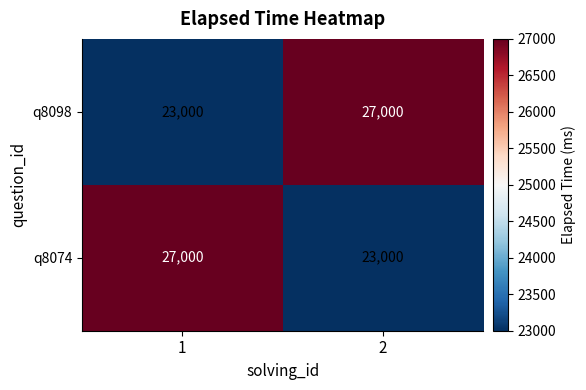

What is the difference between the highest and lowest values at 2?

4000